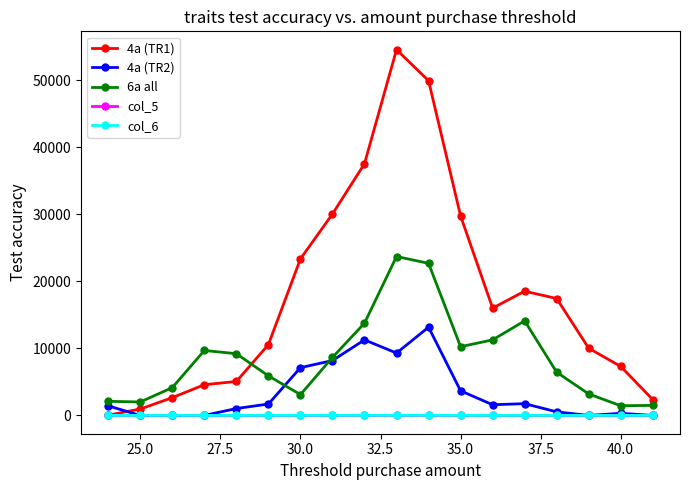

Which series has the largest total across all categories?

4a (TR1)